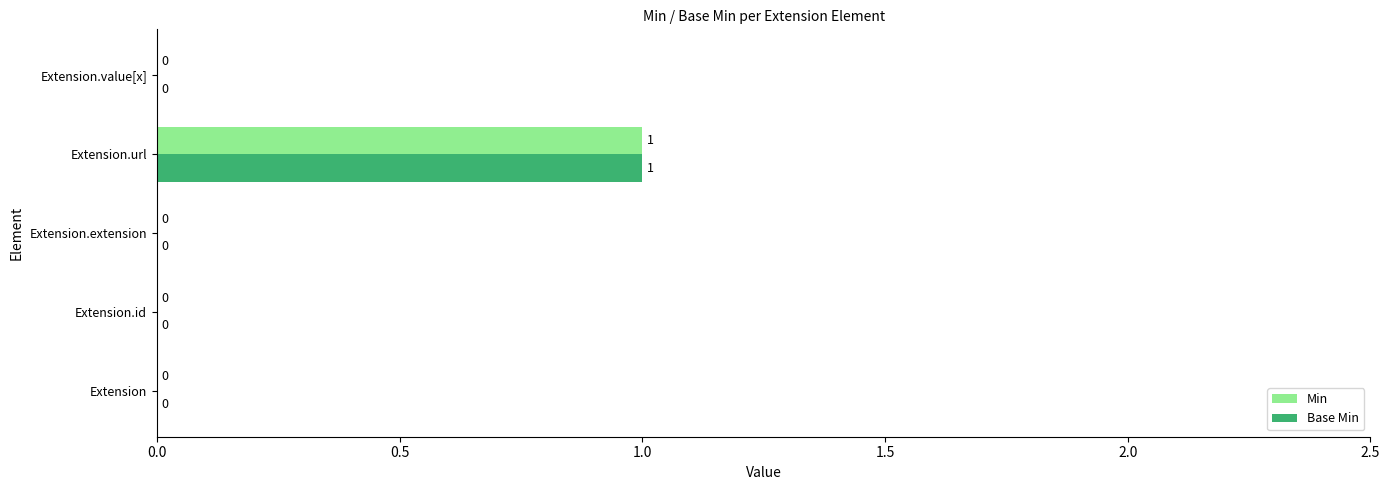

Which label corresponds to the largest value in the chart?

Extension.url